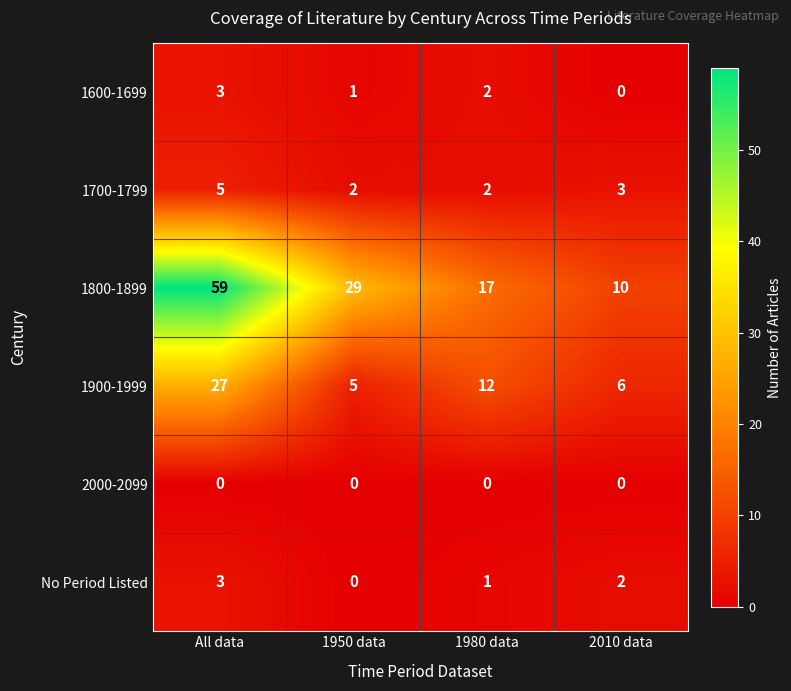

What is the difference between the highest and lowest values at 1980 data?

17